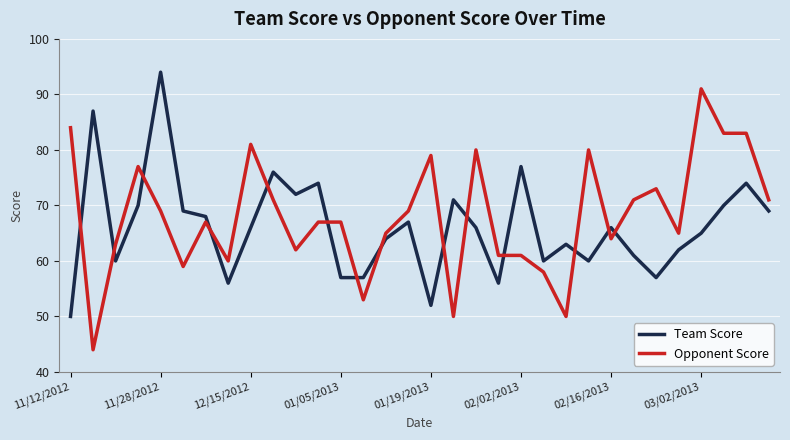

What is the maximum value for Opponent Score?

91